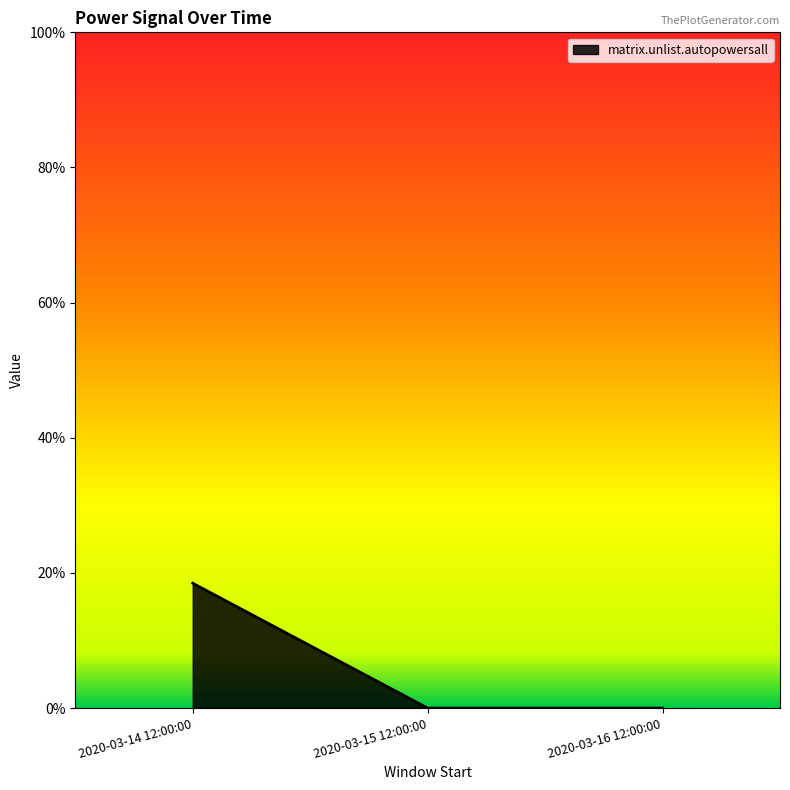

Count the number of data series in this chart.

1